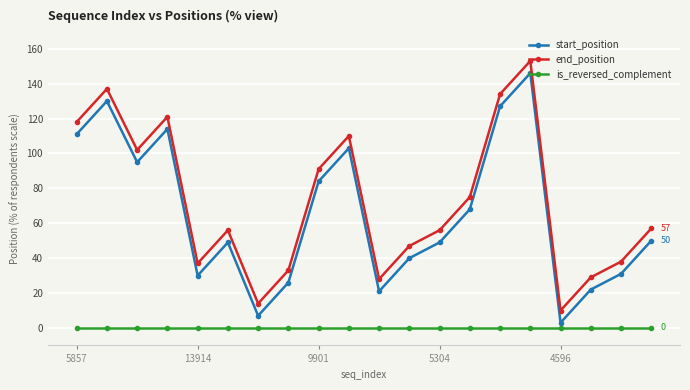

Reading left to right, transcribe all the data shown in this chart.

start_position: 111	130	95	114	30	49	7	26	84	103	21	40	49	68	127	146	3	22	31	50
end_position: 118	137	102	121	37	56	14	33	91	110	28	47	56	75	134	153	10	29	38	57
is_reversed_complement: 0	0	0	0	0	0	0	0	0	0	0	0	0	0	0	0	0	0	0	0